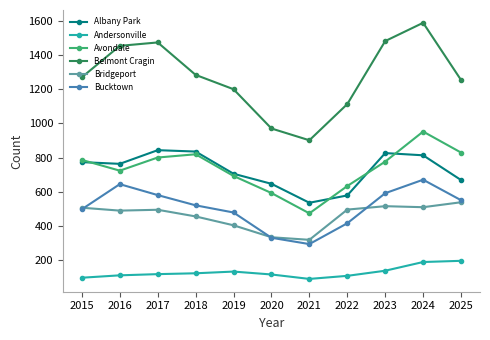

What is the lowest value of the Andersonville series?

89